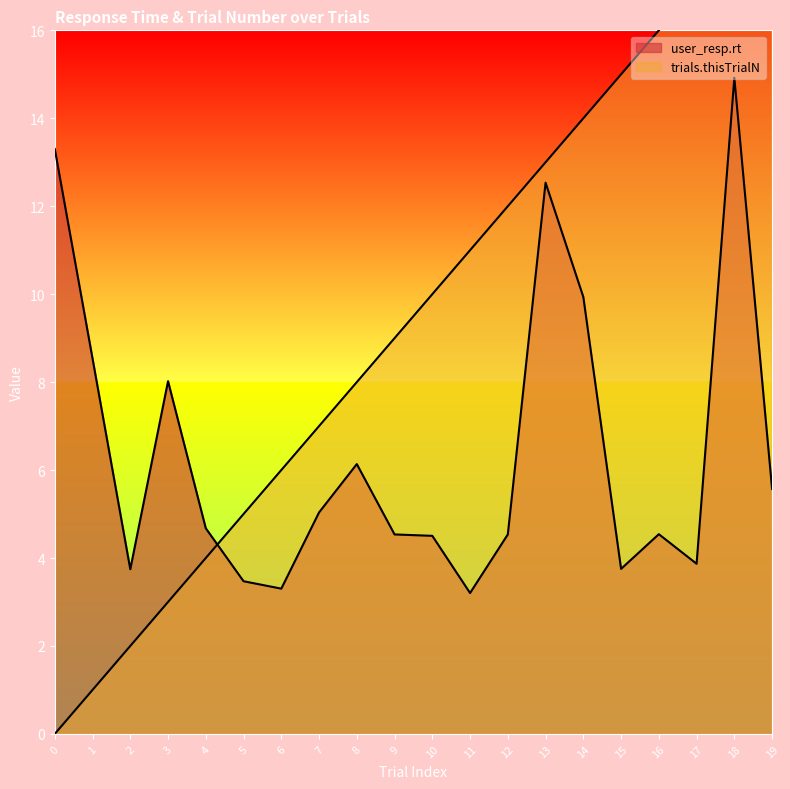

After their last crossing, which series has the higher values: trials.thisTrialN or user_resp.rt?

trials.thisTrialN